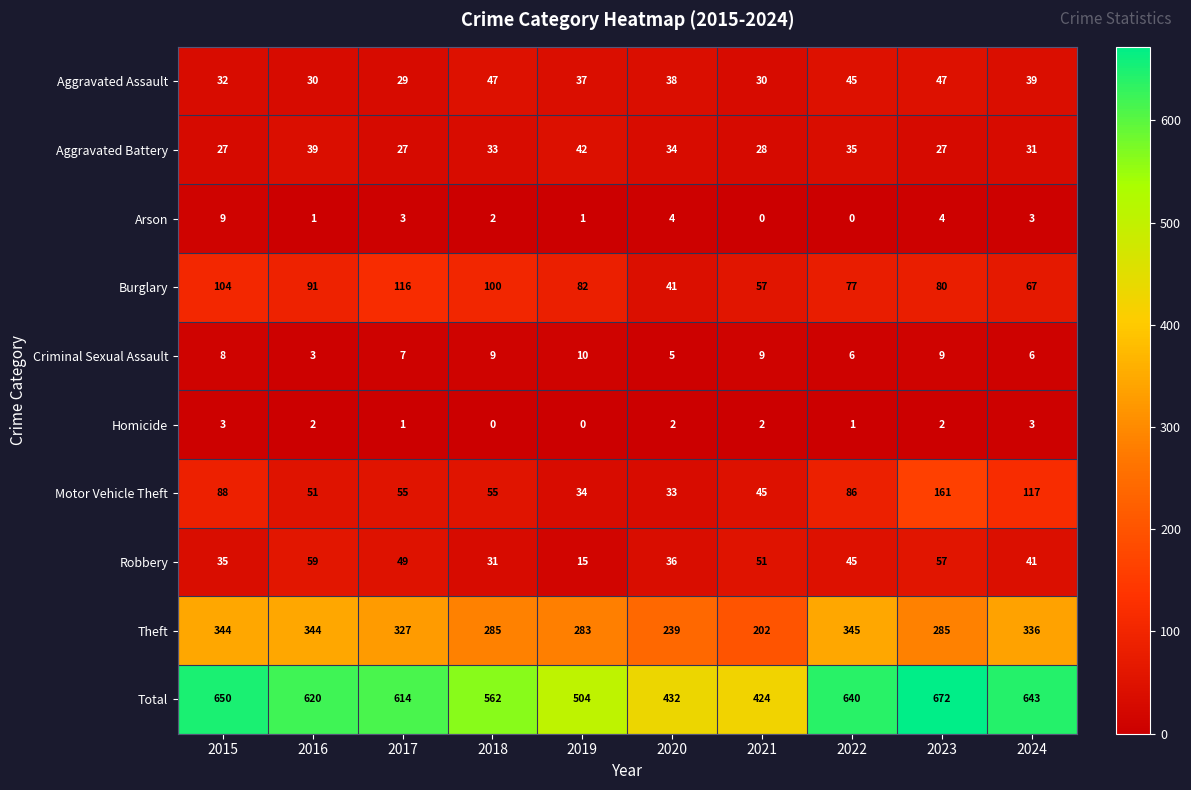

Rank the series at 2018 from highest to lowest value.

Total, Theft, Burglary, Motor Vehicle Theft, Aggravated Assault, Aggravated Battery, Robbery, Criminal Sexual Assault, Arson, Homicide